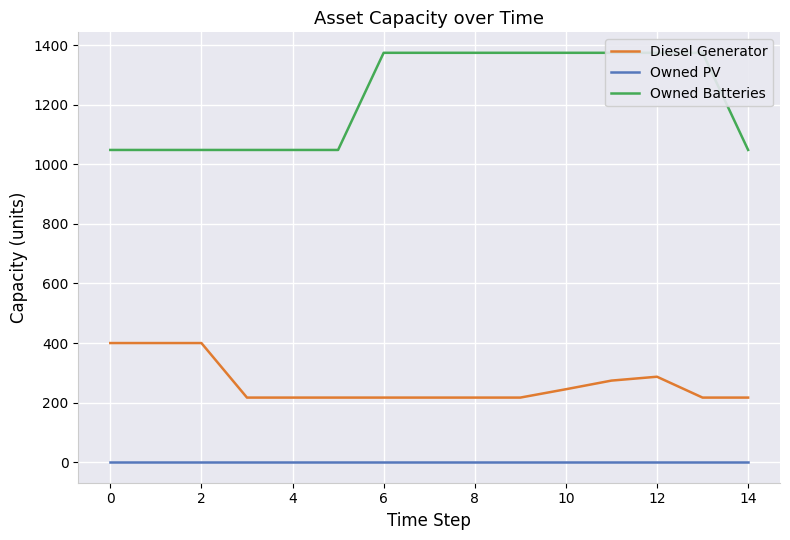

True or false: Owned PV and Diesel Generator cross at least once.

False